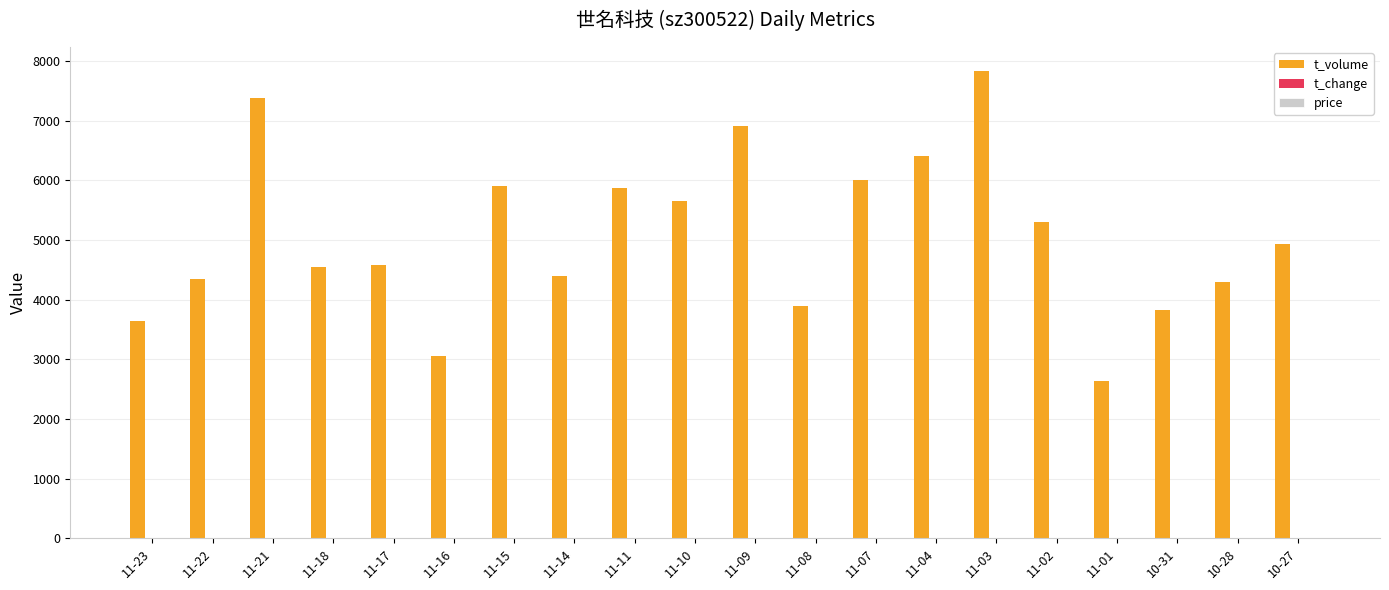

Which series has the largest range (max minus min)?

t_volume